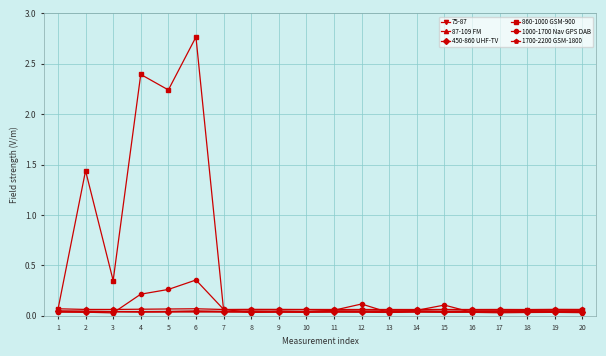

Which series has the largest total across all categories?

860-1000 GSM-900